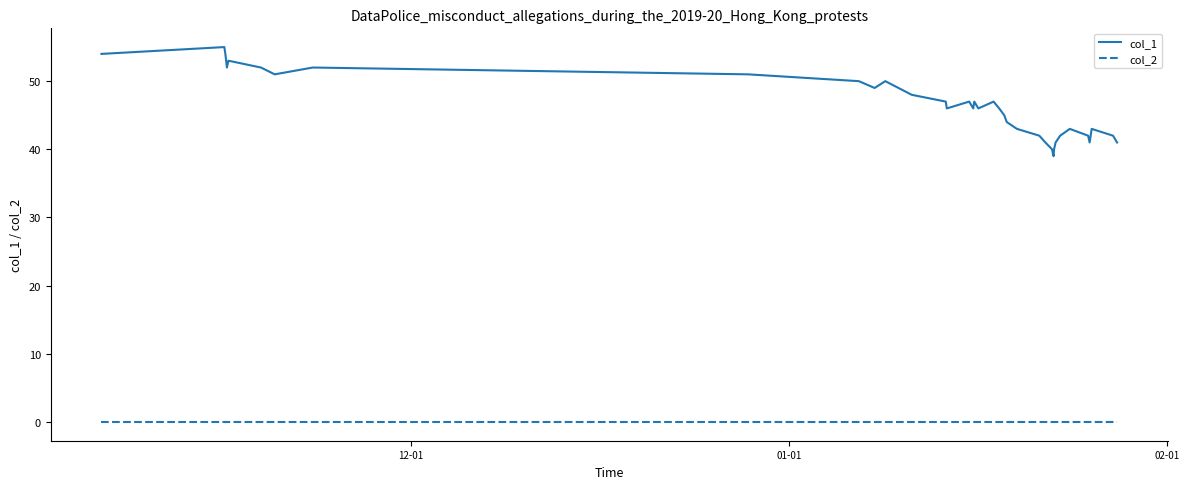

What are all the series names shown in the legend?

col_1, col_2